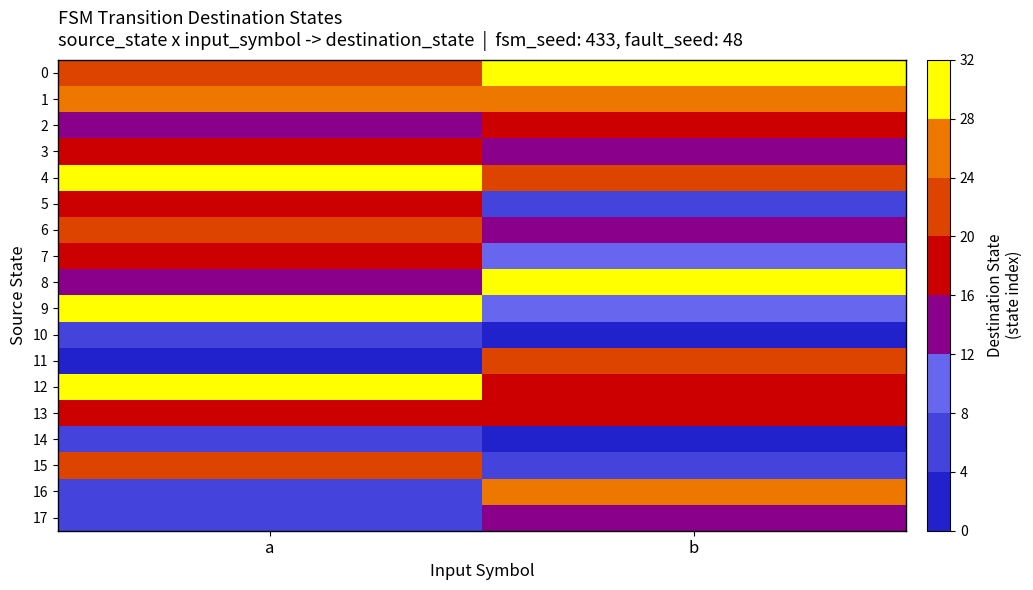

Which has a higher value, b or a?

b